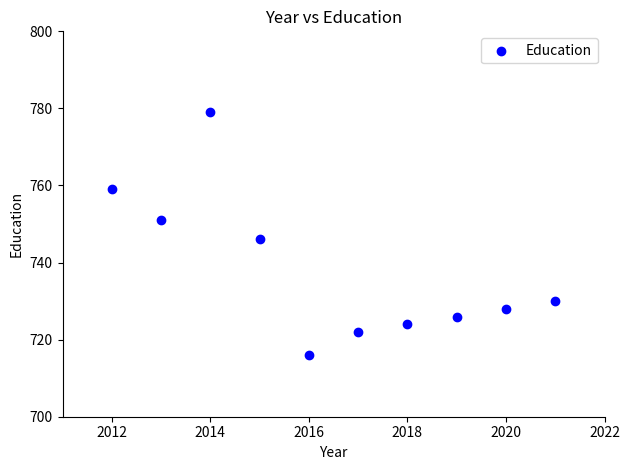

What Y value in the scatter plot is closest to 747?

746